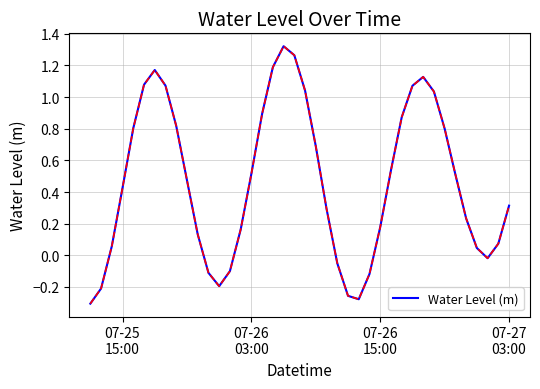

What is the difference between the maximum and minimum values?

1.6